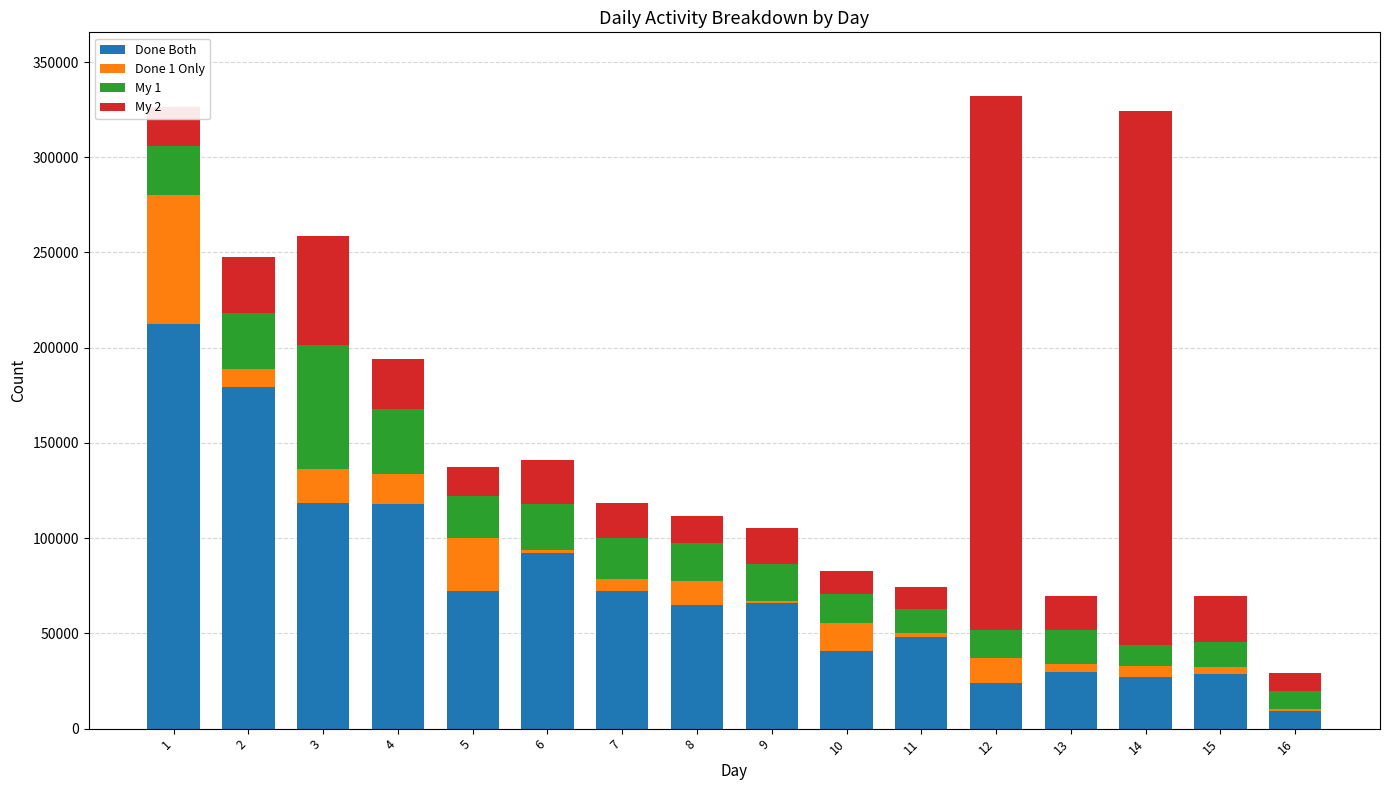

Does the chart contain stacked bars?

Yes